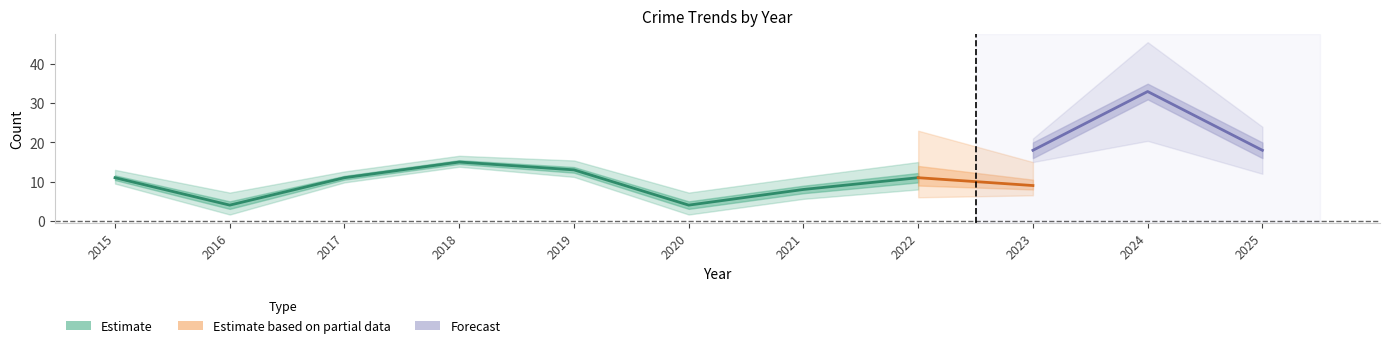

What is the difference between the highest and lowest values at 2020?

10